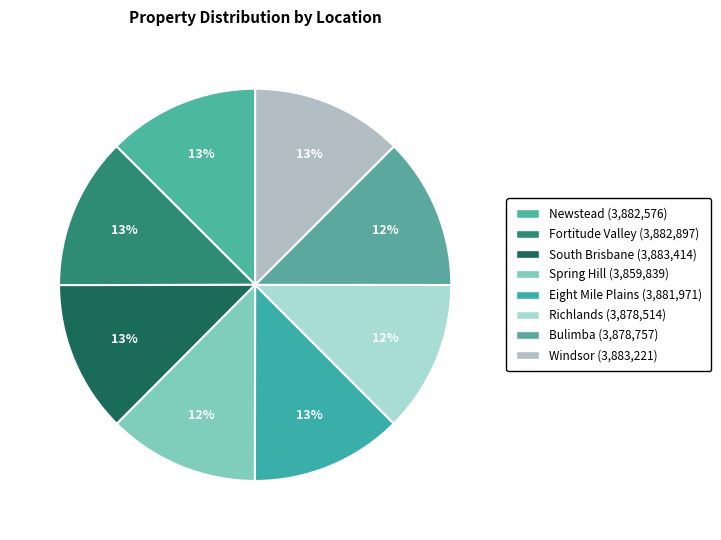

How many segments does this pie chart have?

8